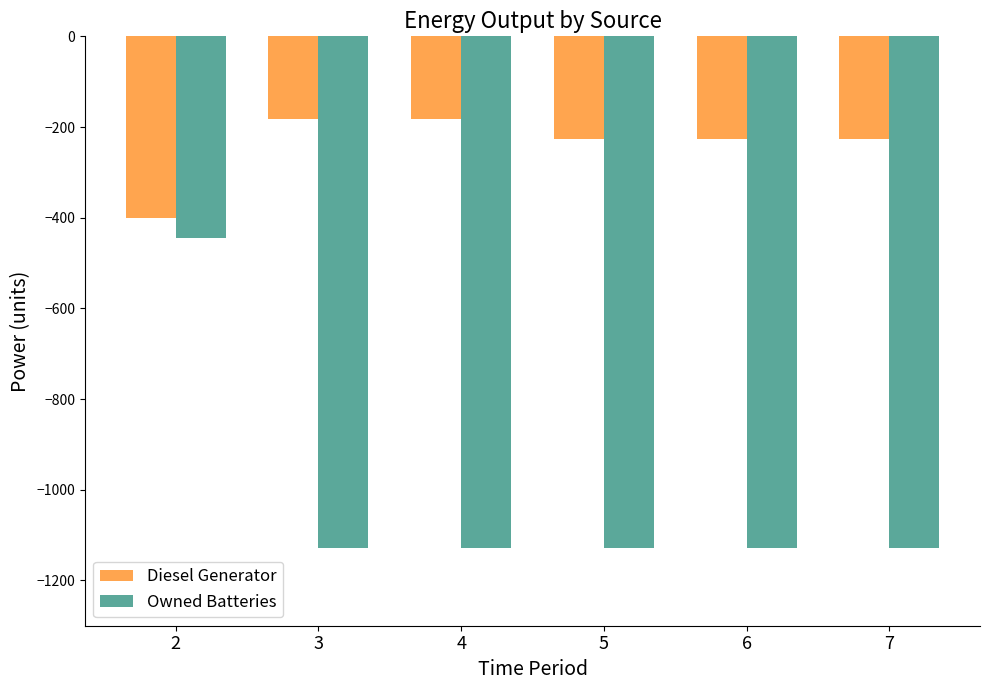

Reading left to right, extract all data points from this chart.

Diesel Generator: 2=-400	3=-182	4=-182	5=-226	6=-226	7=-226
Owned Batteries: 2=-444	3=-1129	4=-1129	5=-1129	6=-1129	7=-1129